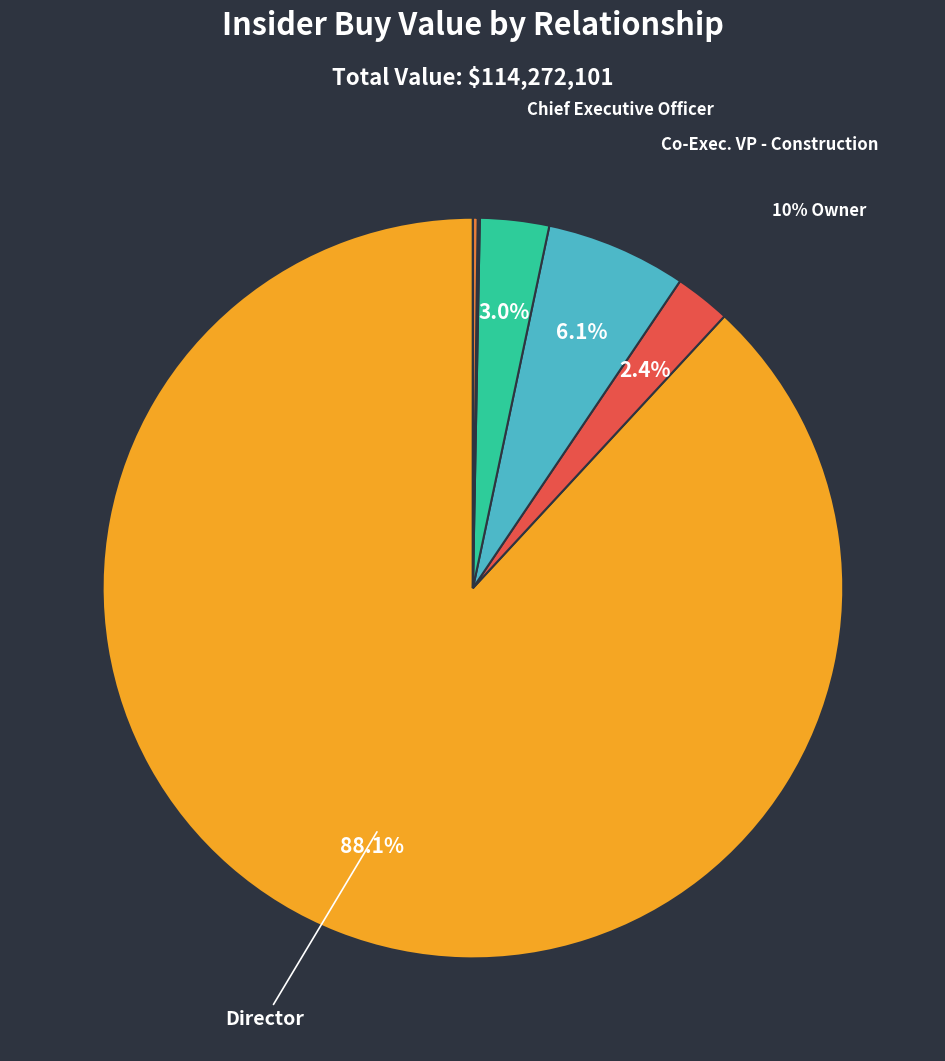

Count the number of slices in the pie.

7